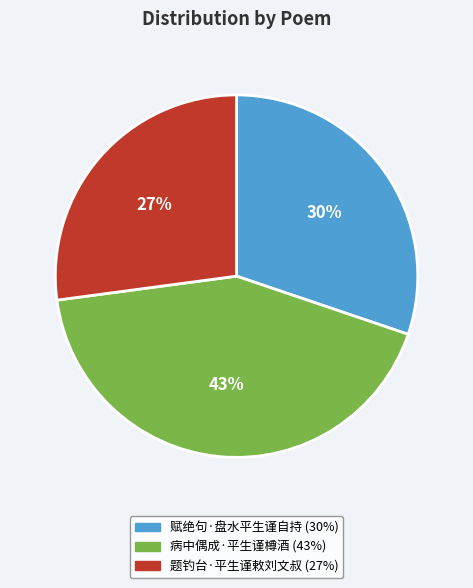

How many slices are in this pie chart?

3